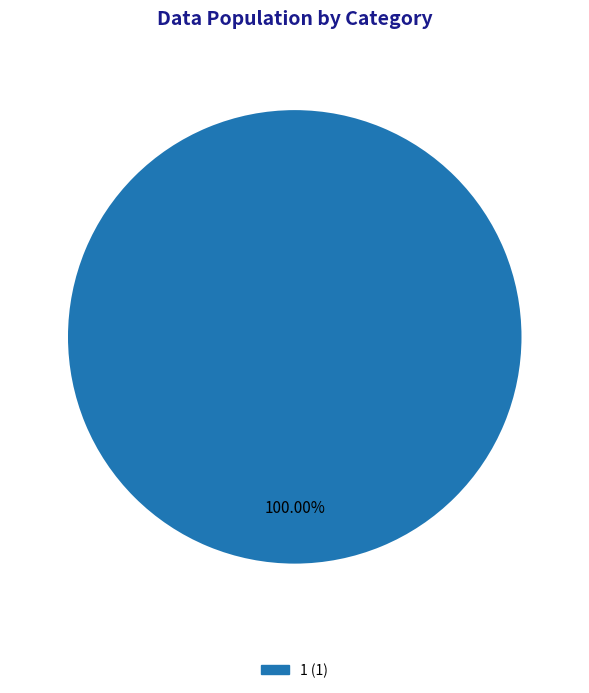

Is there a majority slice in this chart?

Yes